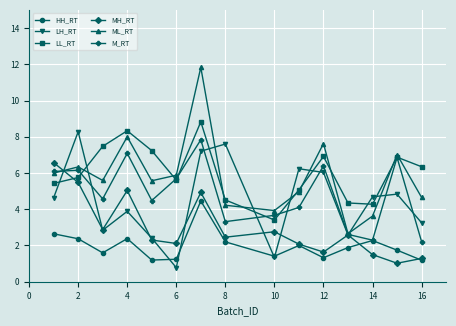

True or false: ML_RT has more than 0 points higher than both neighbors.

True